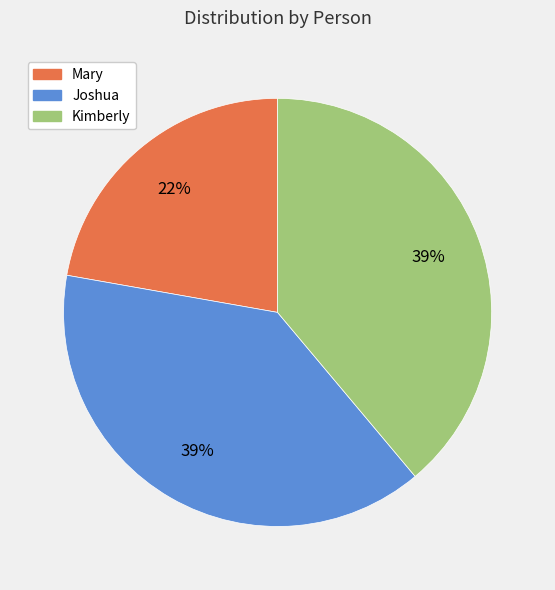

The Joshua slice represents 39% of the pie. True or false?

True